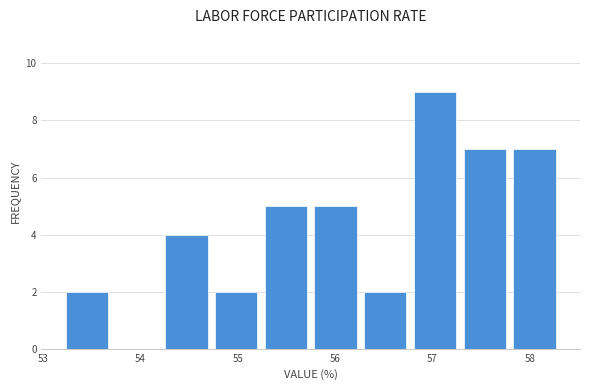

Reading left to right, list every bar in this chart as the range it spans on the x-axis followed by its height. Neither the bar edges nor the heights are printed on the chart, so give them approximately, as read against the axes.

53.20 to 53.71: 2
53.71 to 54.22: 0
54.22 to 54.73: 4
54.73 to 55.24: 2
55.24 to 55.75: 5
55.75 to 56.26: 5
56.26 to 56.77: 2
56.77 to 57.28: 9
57.28 to 57.79: 7
57.79 to 58.30: 7